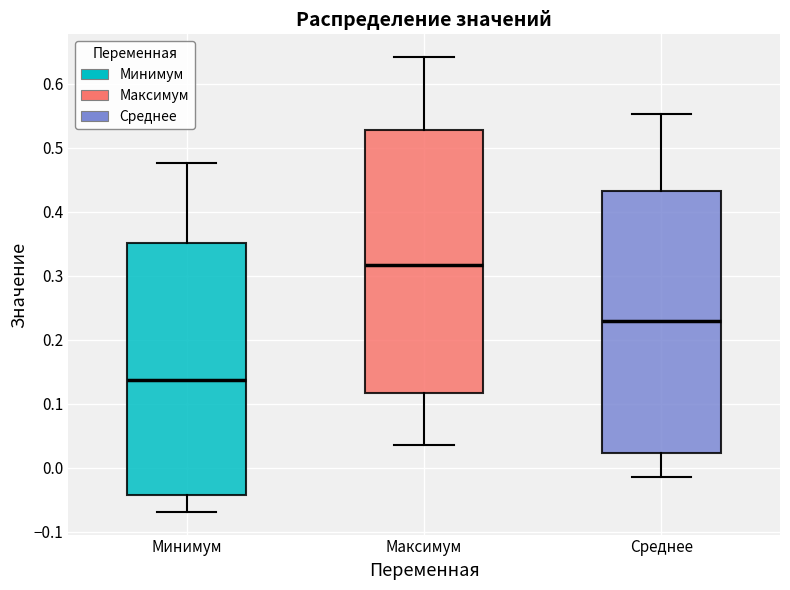

Which box has the lowest median line?

Минимум